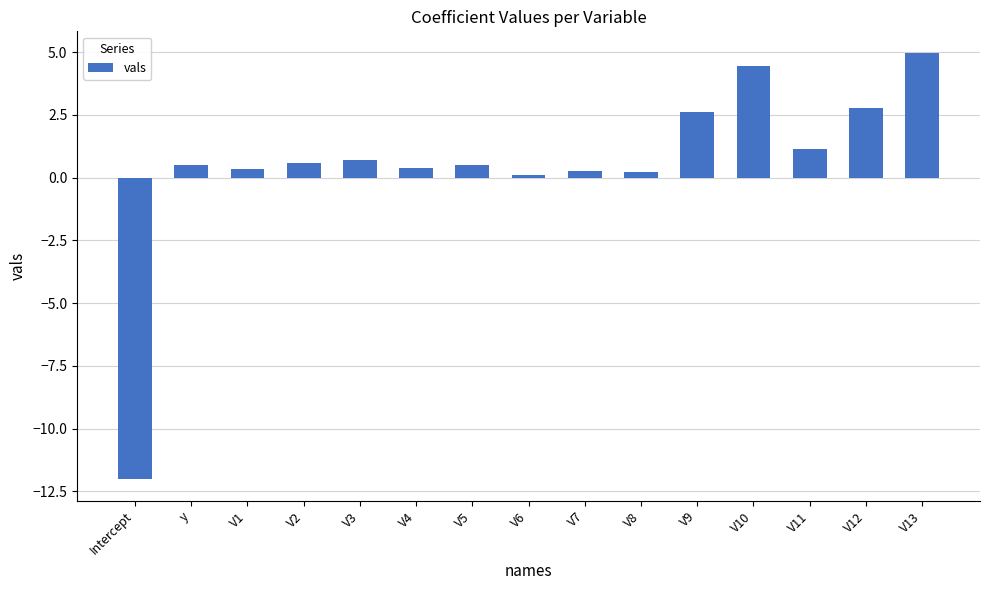

What value does the data have at Intercept?

-12.0